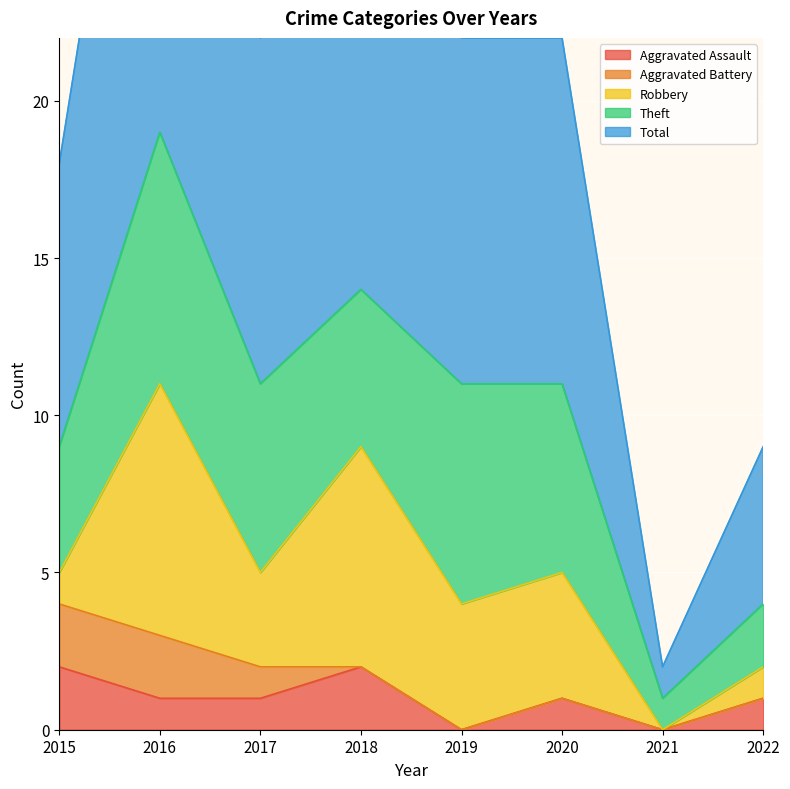

Reading right to left, list all the values displayed in this chart.

Aggravated Assault: 2022=1	2021=0	2020=1	2019=0	2018=2	2017=1	2016=1	2015=2
Aggravated Battery: 2022=0	2021=0	2020=0	2019=0	2018=0	2017=1	2016=2	2015=2
Robbery: 2022=1	2021=0	2020=4	2019=4	2018=7	2017=3	2016=8	2015=1
Theft: 2022=2	2021=1	2020=6	2019=7	2018=5	2017=6	2016=8	2015=4
Total: 2022=5	2021=1	2020=11	2019=11	2018=14	2017=11	2016=19	2015=9